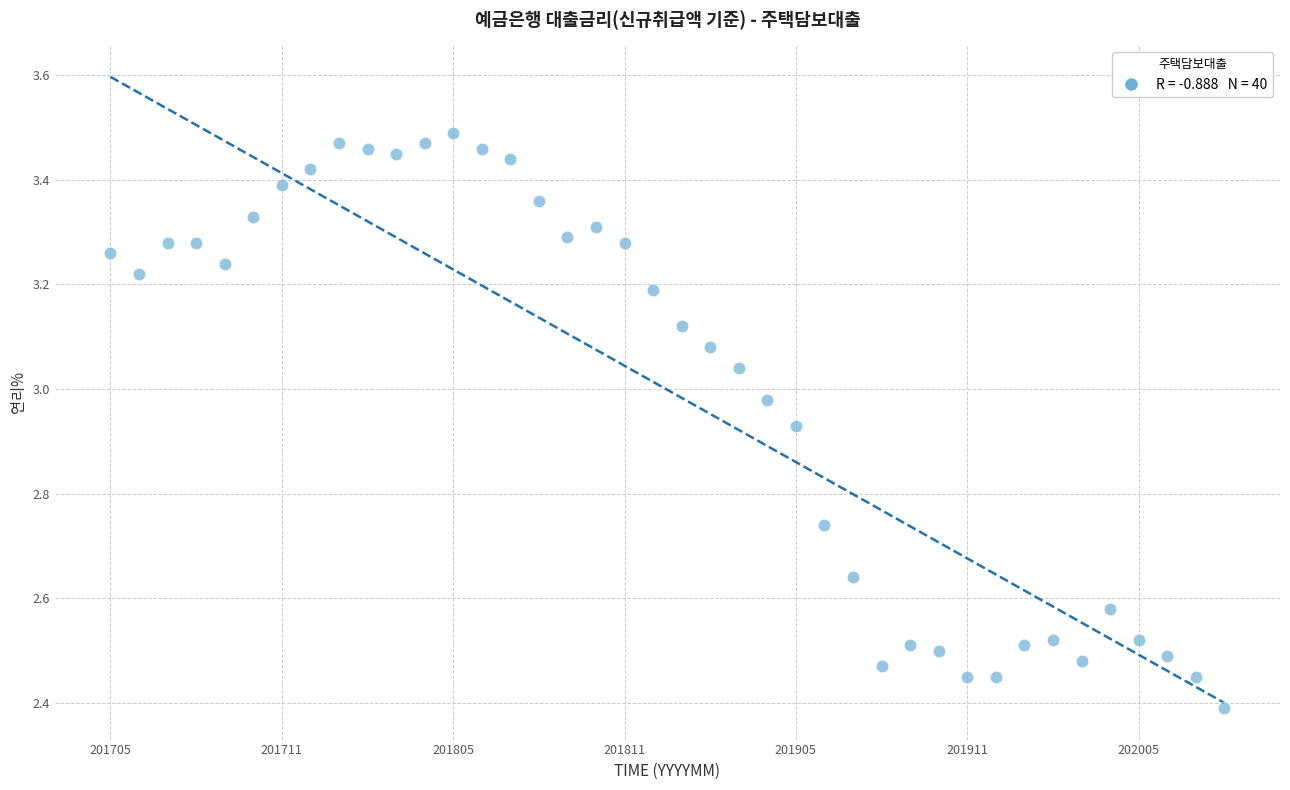

What is the range of Y values (max minus min)?

1.1